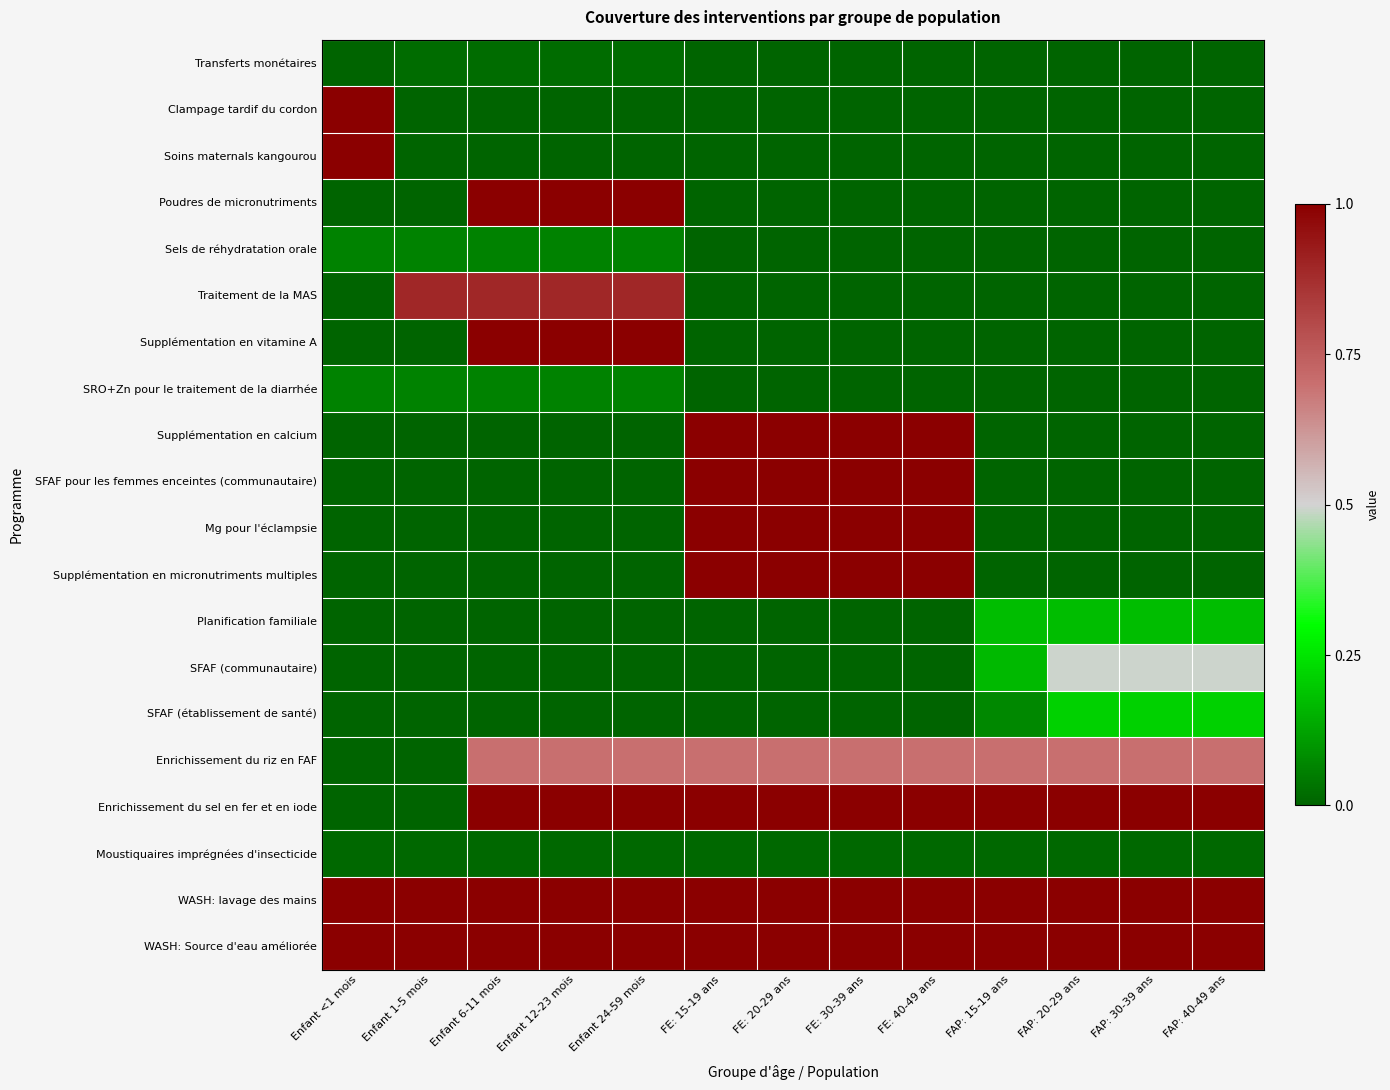

Rank the series by their maximum value, from highest to lowest.

Clampage tardif du cordon, Soins maternals kangourou, Poudres de micronutriments, Supplémentation en vitamine A, Supplémentation en calcium, SFAF pour les femmes enceintes (communautaire), Mg pour l'éclampsie, Supplémentation en micronutriments multiples, Enrichissement du sel en fer et en iode, WASH: lavage des mains, WASH: Source d'eau améliorée, Traitement de la MAS, Enrichissement du riz en FAF, SFAF (communautaire), SFAF (établissement de santé), Planification familiale, Sels de réhydratation orale, SRO+Zn pour le traitement de la diarrhée, Transferts monétaires, Moustiquaires imprégnées d'insecticide